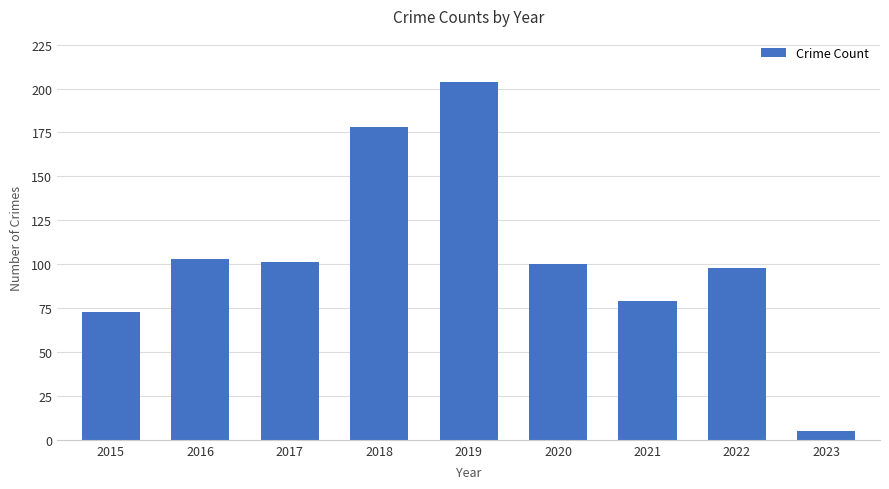

What is the value of the 7th bar from the left?

79